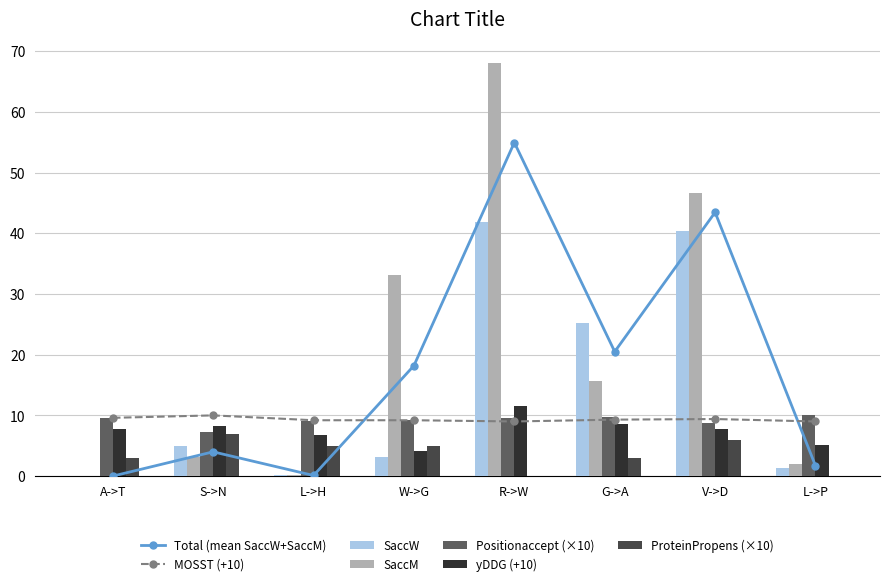

At which label does SaccW reach its peak?

R->W